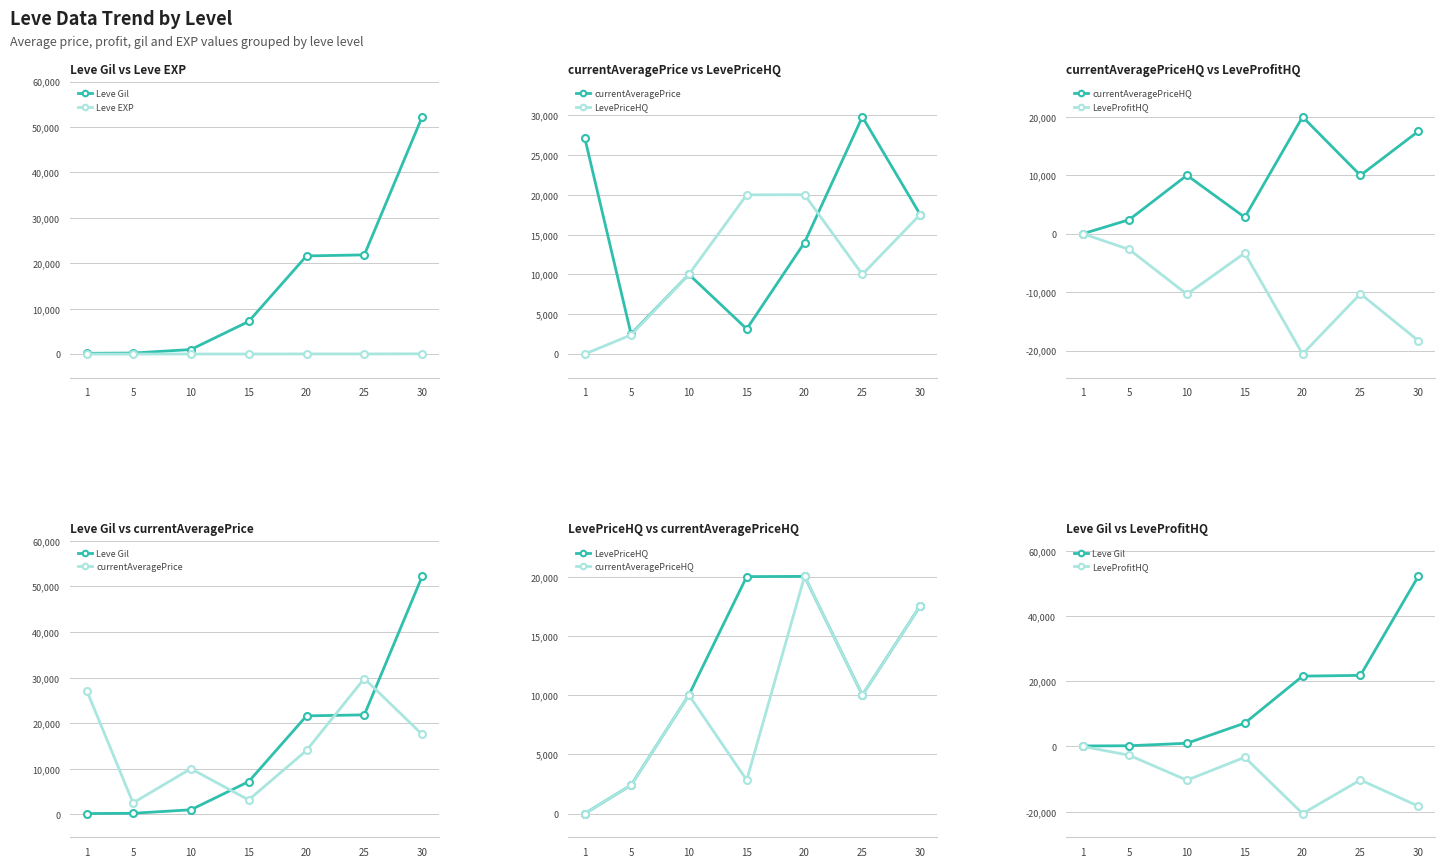

What is the average value of the LeveProfitHQ series?

-9360